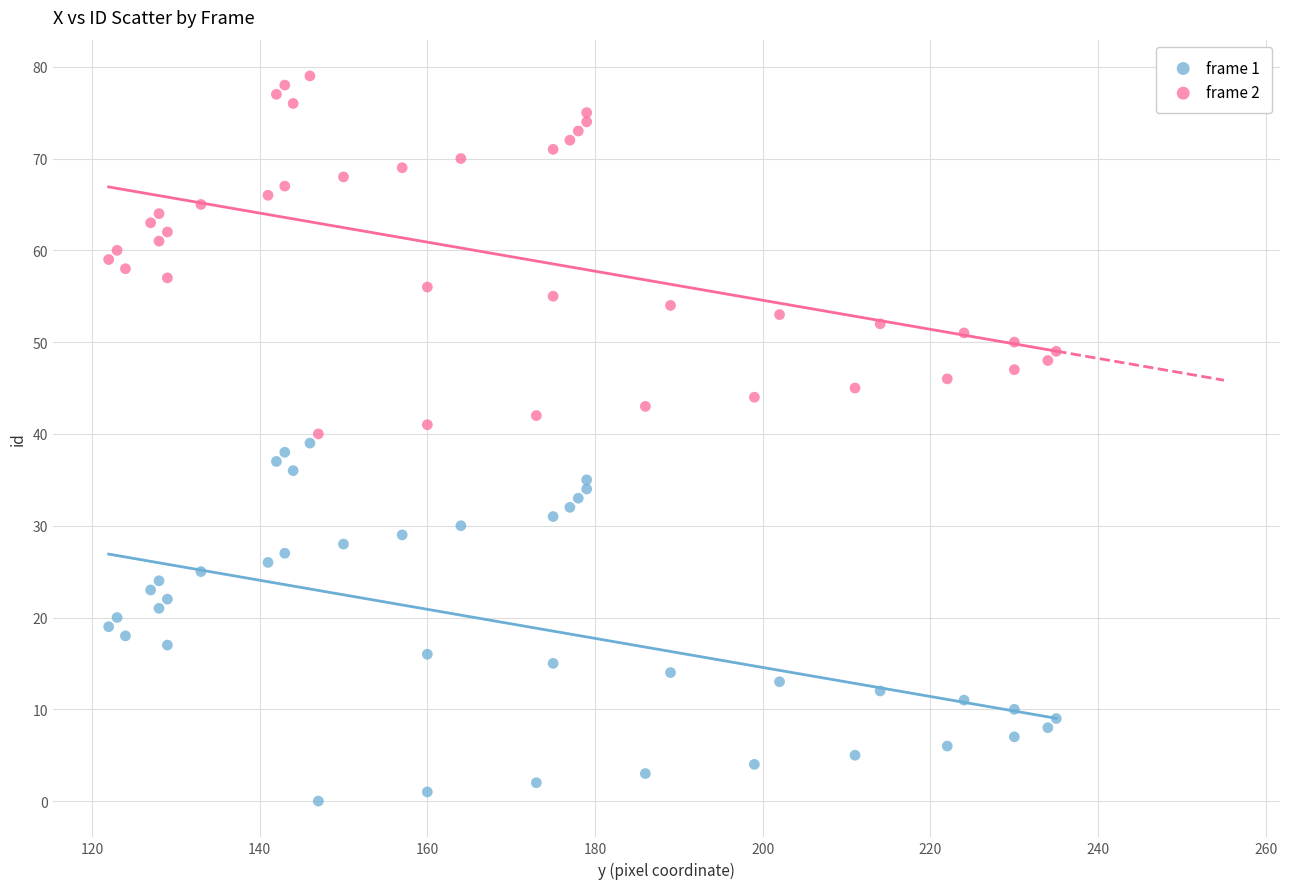

Across all data points, what is the range of X values (max minus min)?

113